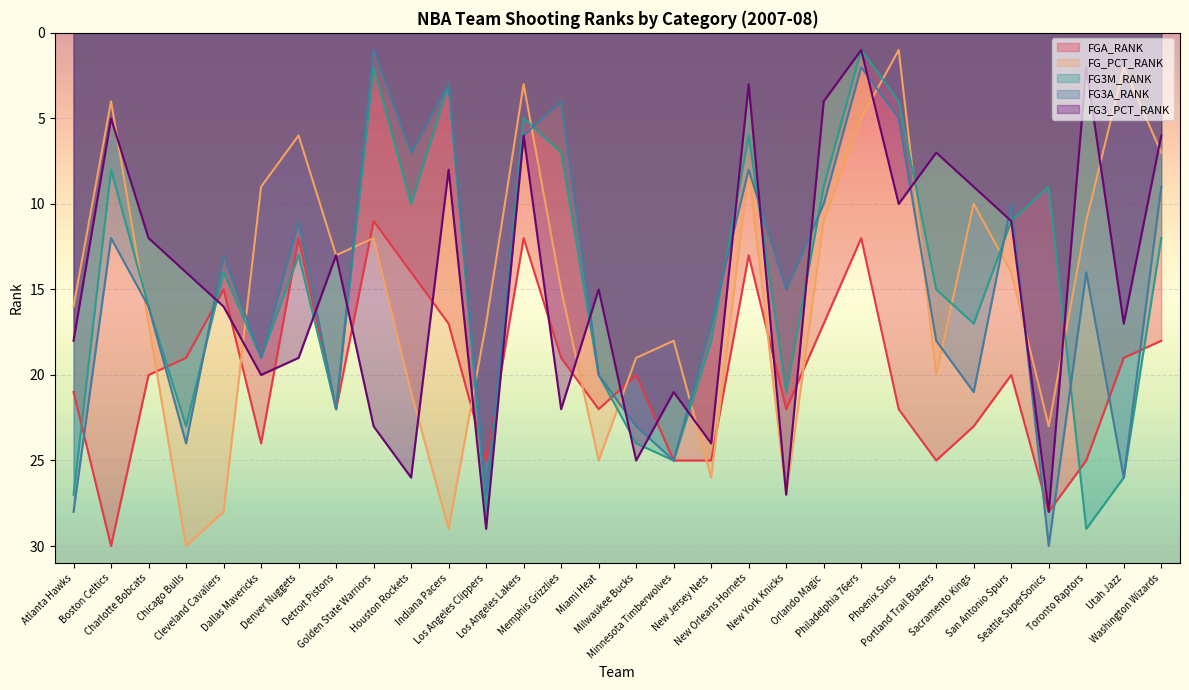

List the series in order of their peak value, lowest first.

FG3M_RANK, FG3_PCT_RANK, FGA_RANK, FG_PCT_RANK, FG3A_RANK